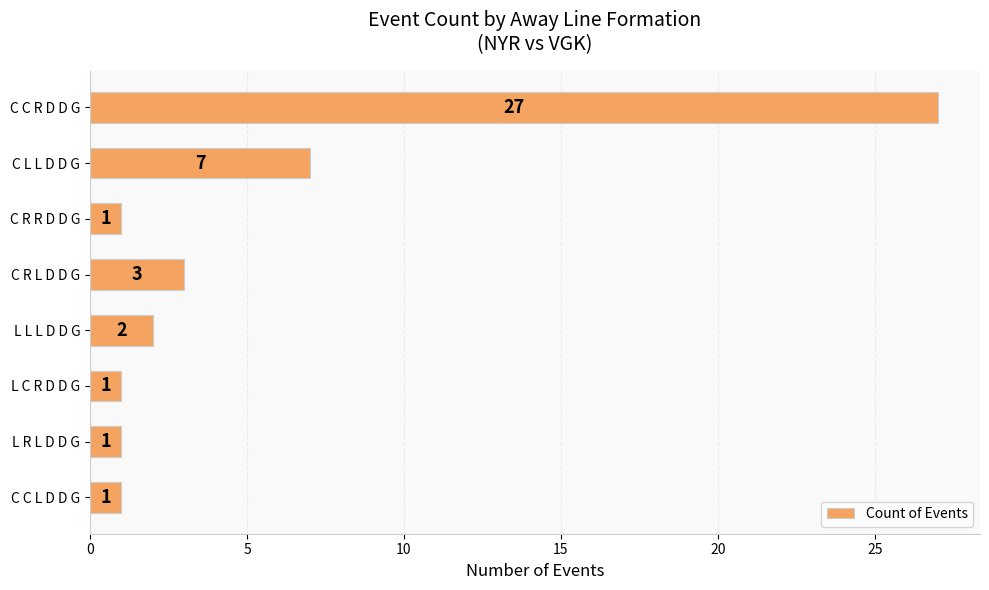

Approximately how many times larger is the value at C C L D D G compared to L C R D D G?

1.0